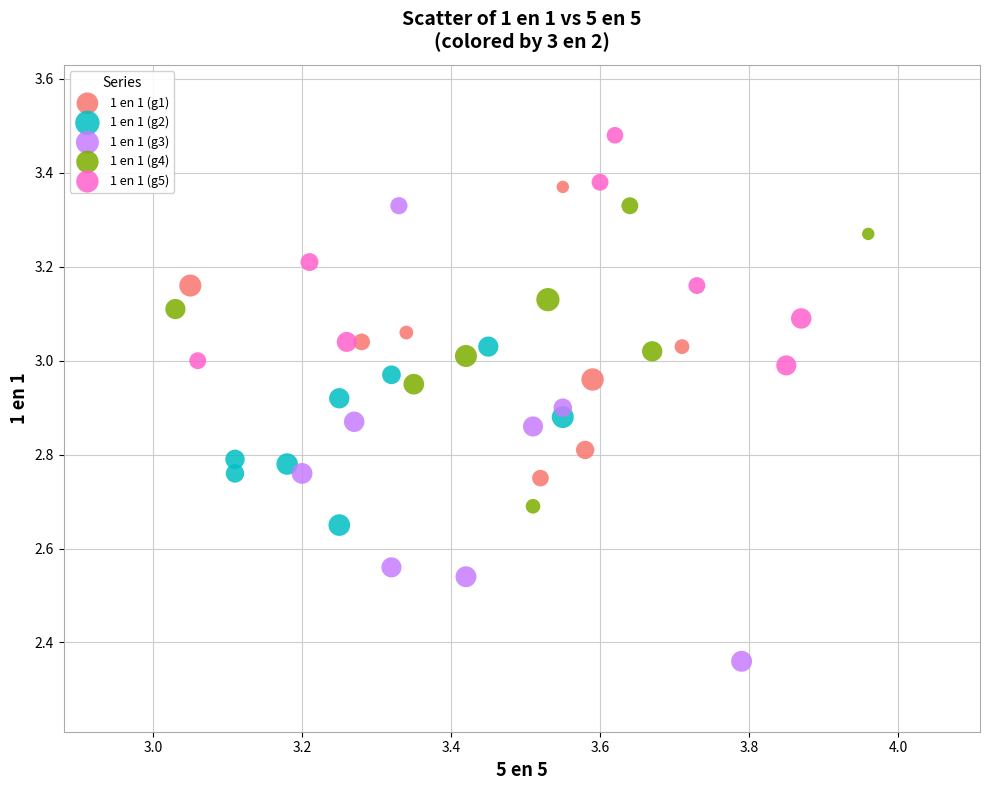

Which series has the widest spread of Y values?

1 en 1 (g3)